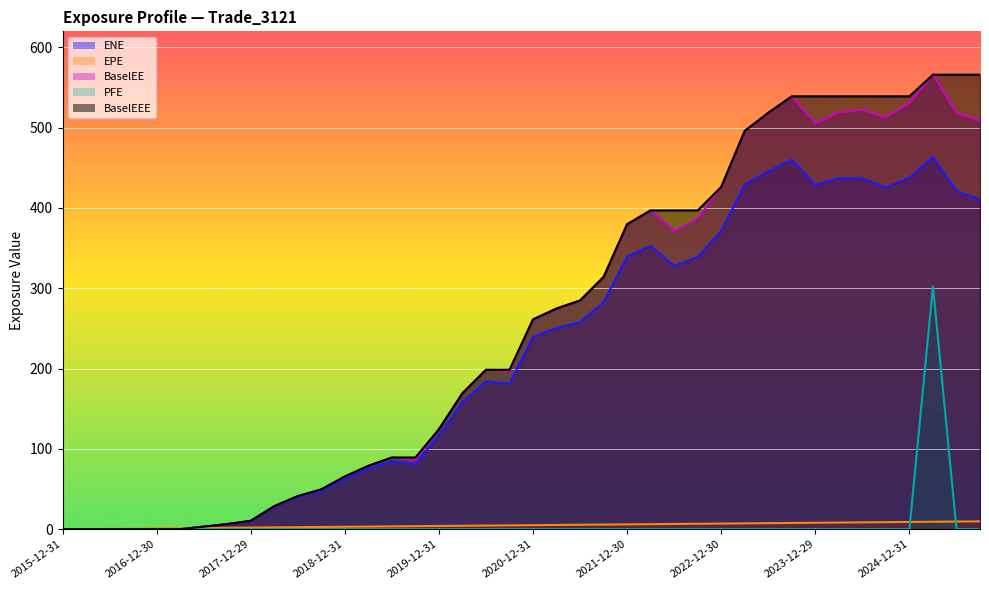

How many values in EPE are above zero?

39